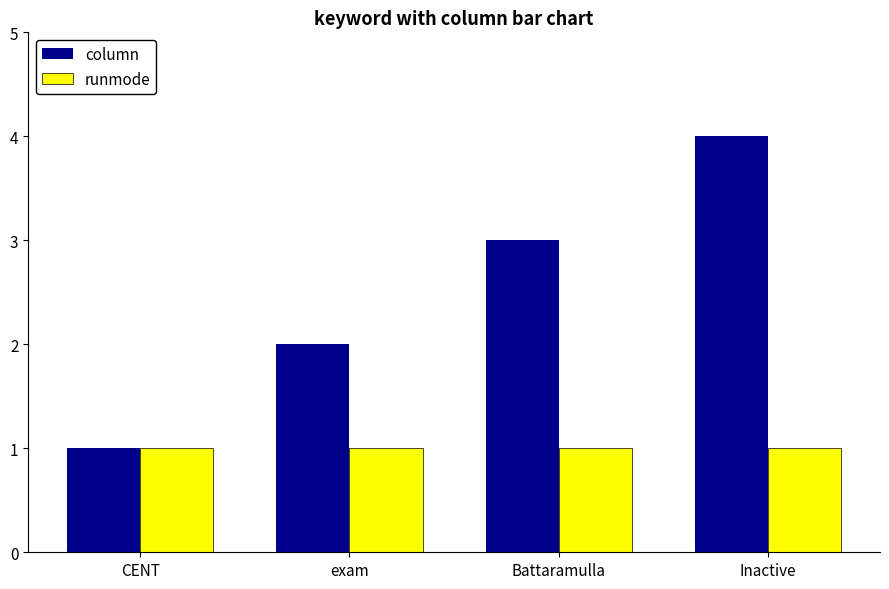

How many bars are there in each group?

2